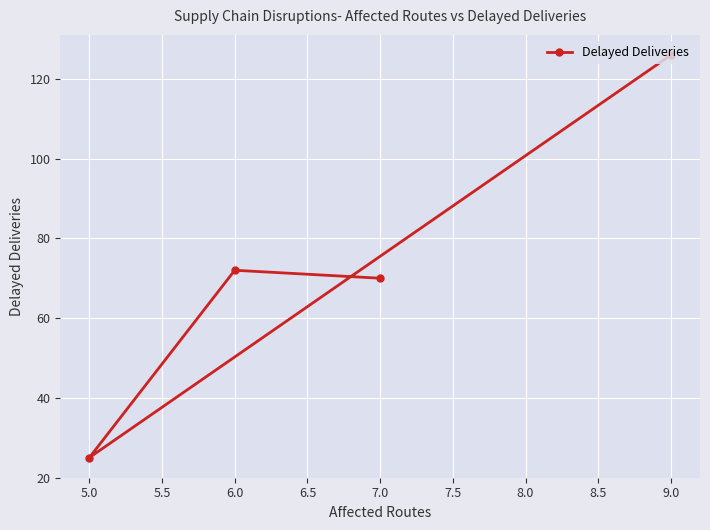

Reading right to left, transcribe all the data shown in this chart.

9.0=126	7.0=70	6.0=72	5.0=25